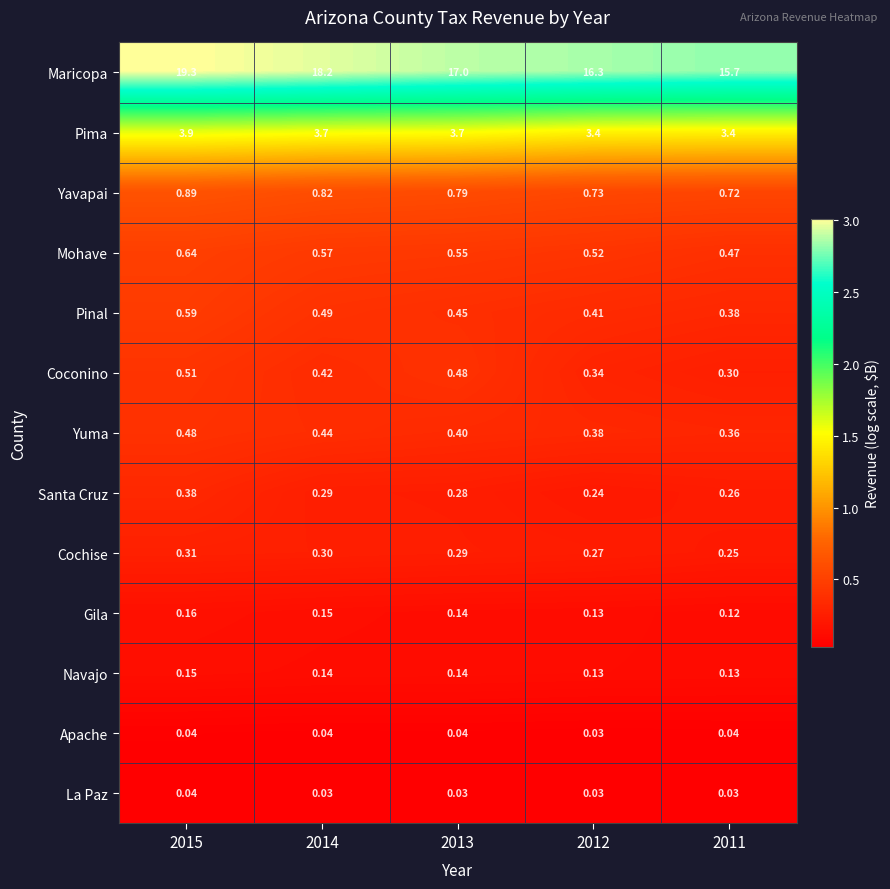

Which series has the largest total across all categories?

Maricopa